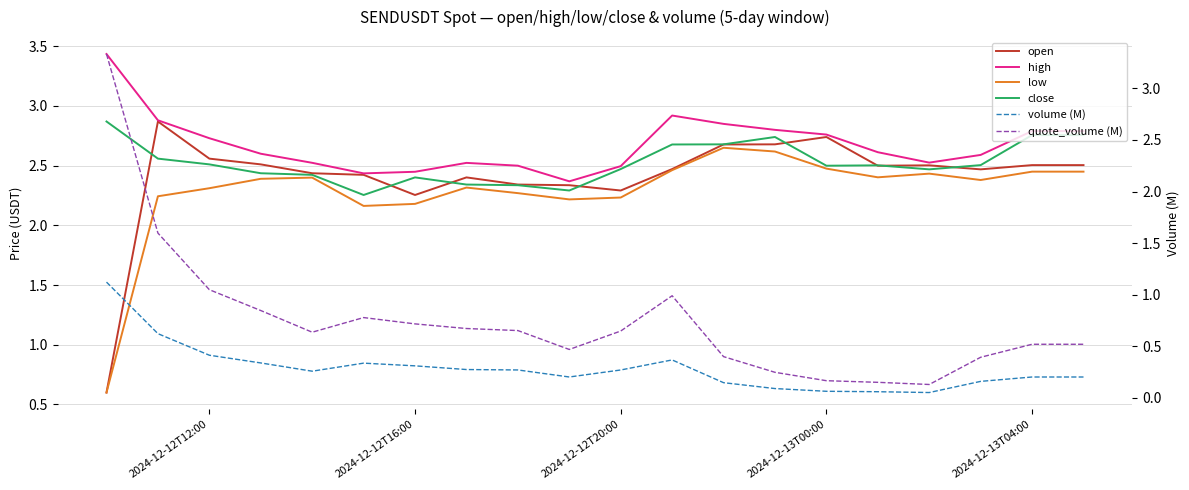

What is the difference between the second highest and minimum values in the low series?

2.0